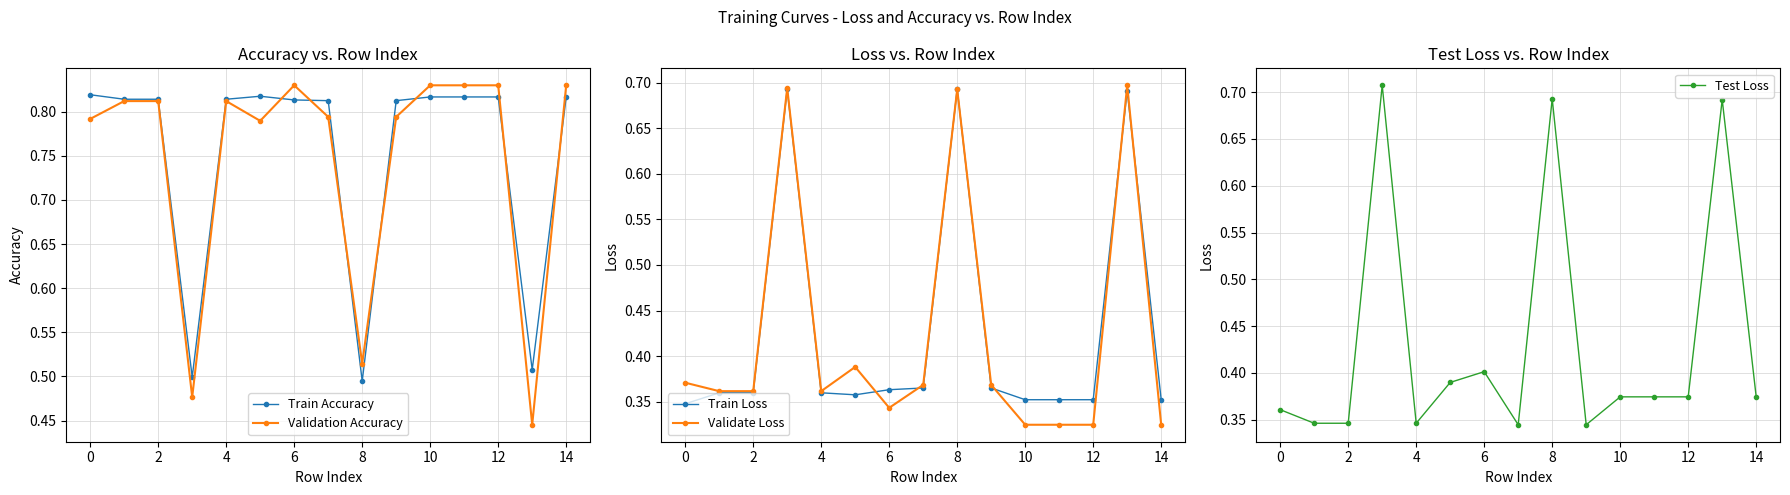

List the series in order of their peak value, lowest first.

Train Loss, Validate Loss, Test Loss, Train Accuracy, Validation Accuracy